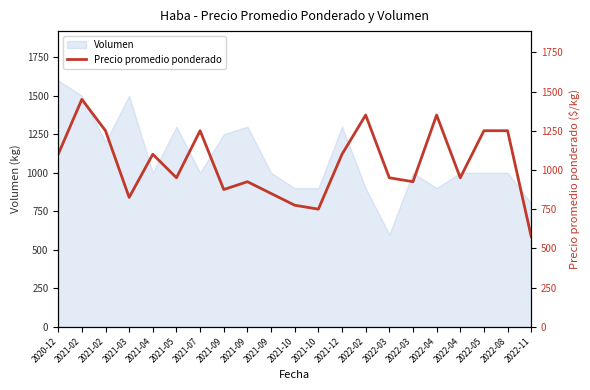

How many data points are above 950?

10